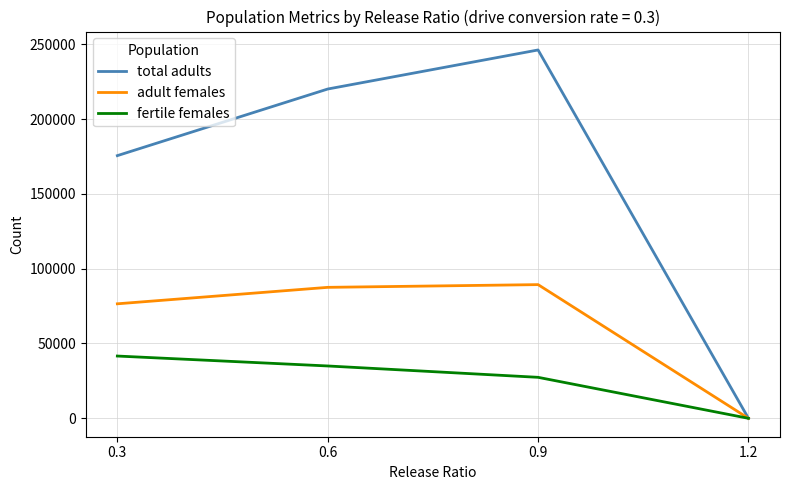

Rank the series at 0.3 from lowest to highest value.

fertile females, adult females, total adults